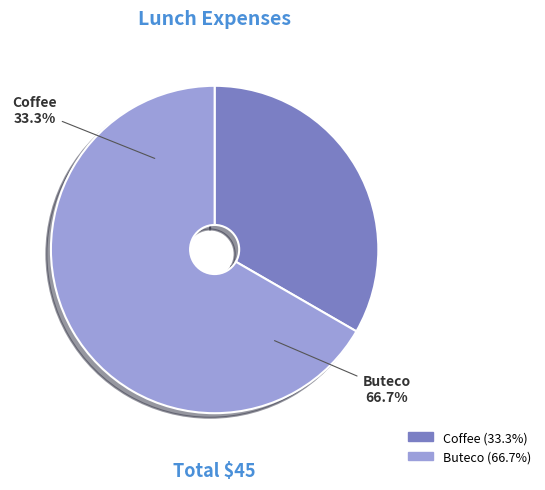

To the nearest percent, what percentage of the pie is Buteco?

67%